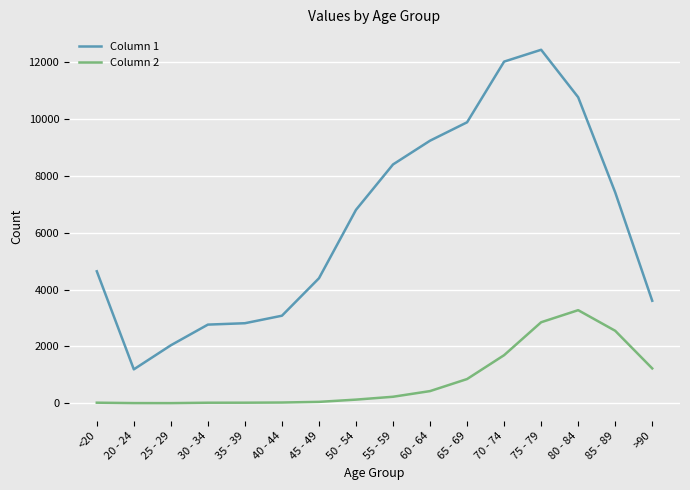

List the series in order of their overall mean, highest first.

Column 1, Column 2